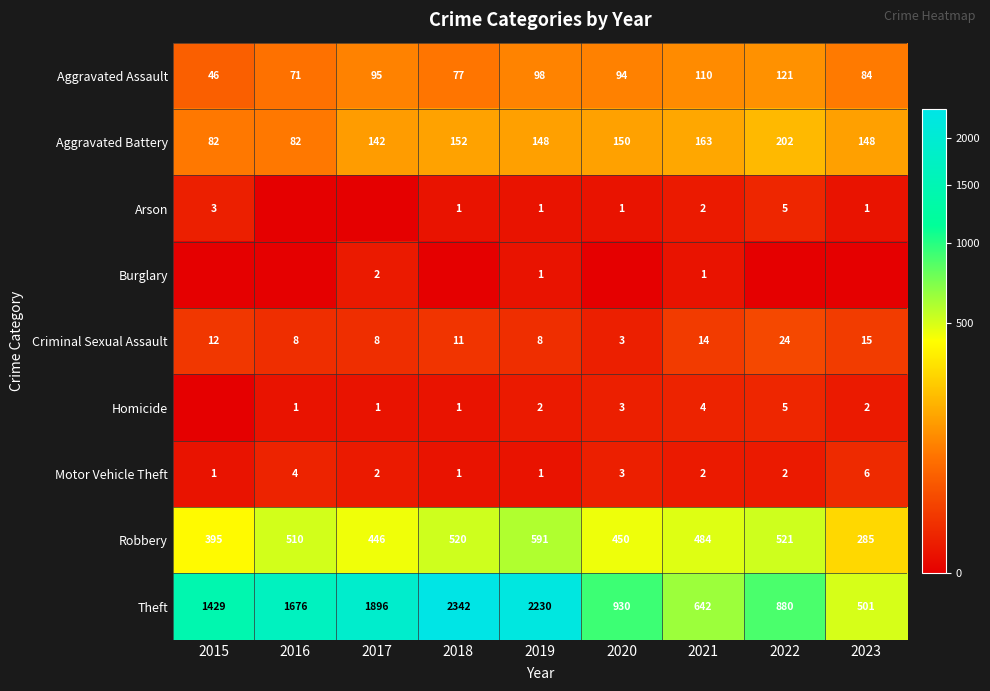

Rank the categories by Robbery value from highest to lowest.

2019, 2022, 2018, 2016, 2021, 2020, 2017, 2015, 2023